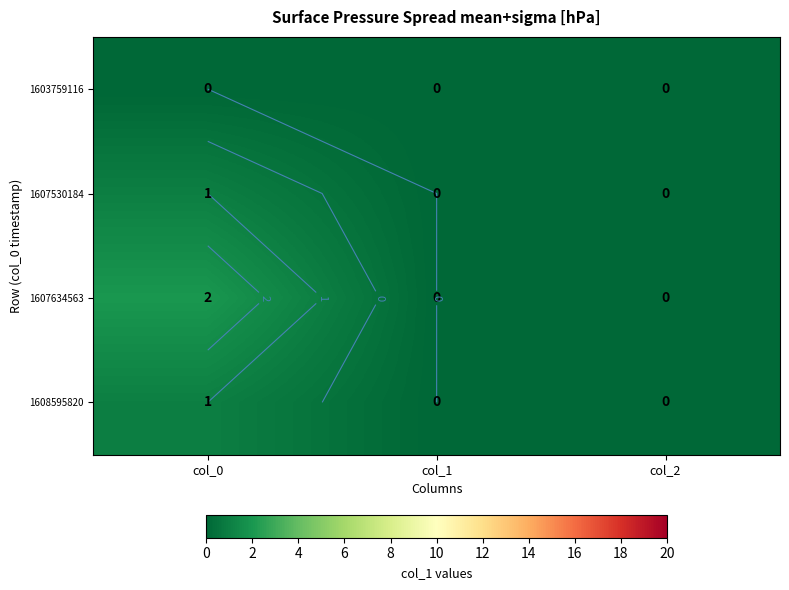

Count the number of data series in this chart.

4